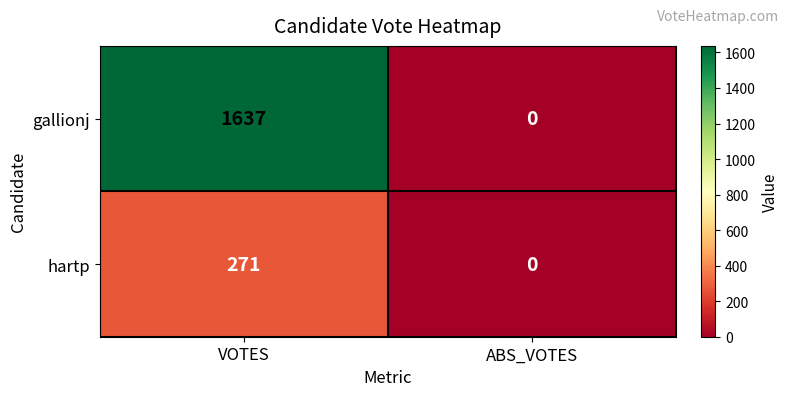

The hartp series shows 271 at VOTES. True or false?

True